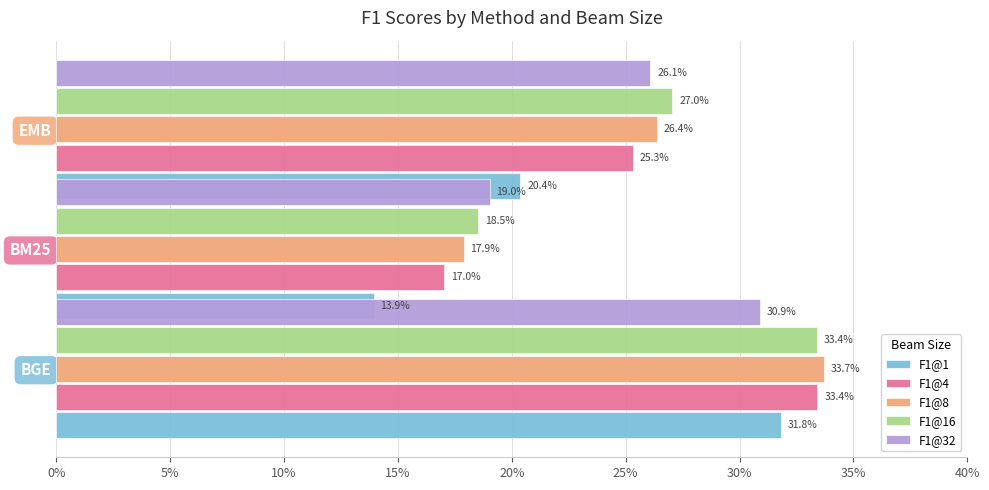

What is the difference between the maximum and minimum values in the F1@8 series?

0.2